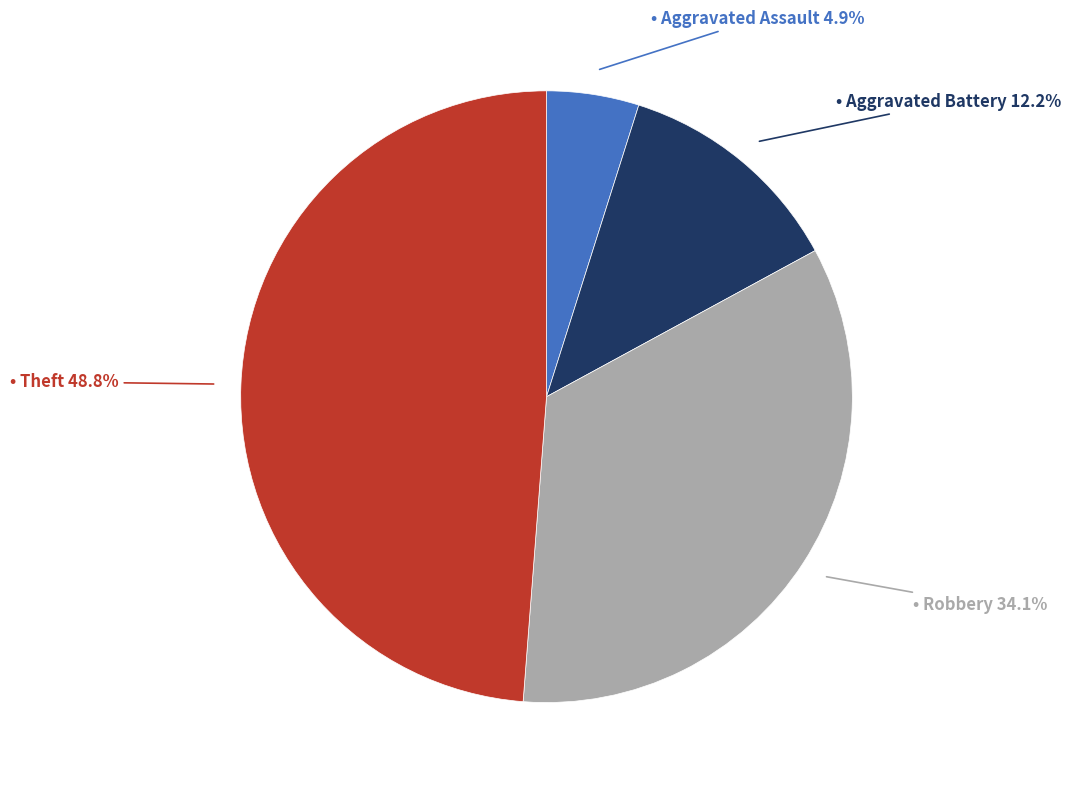

To the nearest percent, what is the difference between the largest and smallest slice percentages?

44%